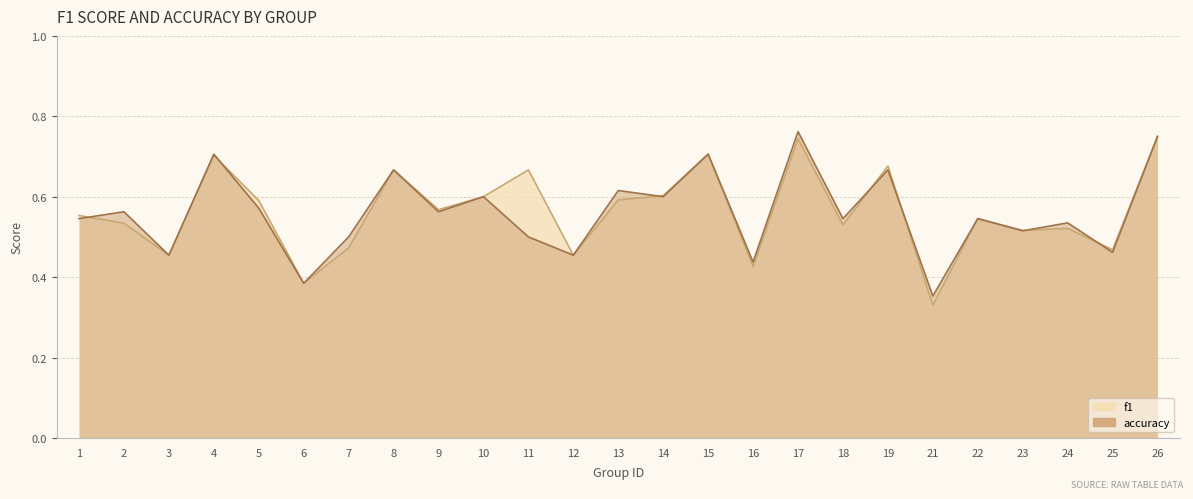

At which category does the chart reach its peak across all series?

17